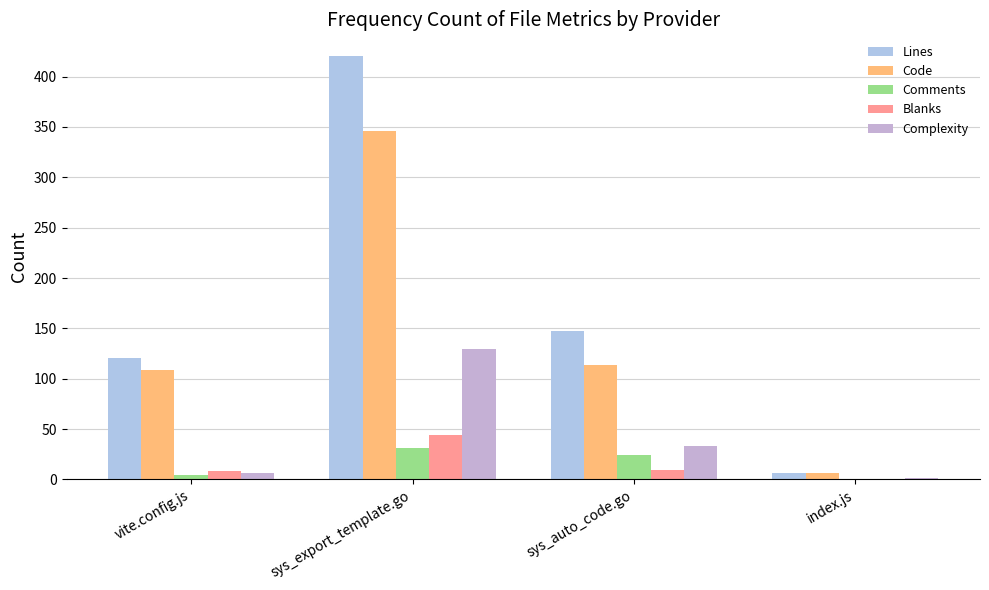

Which label corresponds to the largest value in the chart?

sys_export_template.go